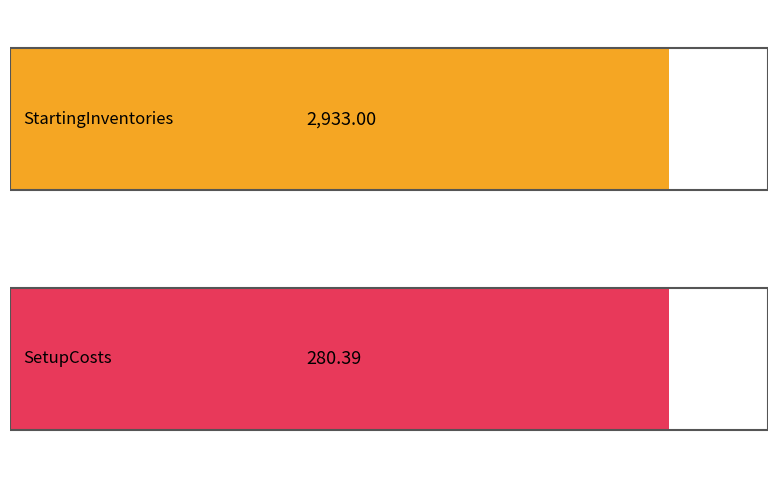

Is the value of SetupCosts at Dist_0009 greater than the value of StartingInventories at Dist_0010?

No